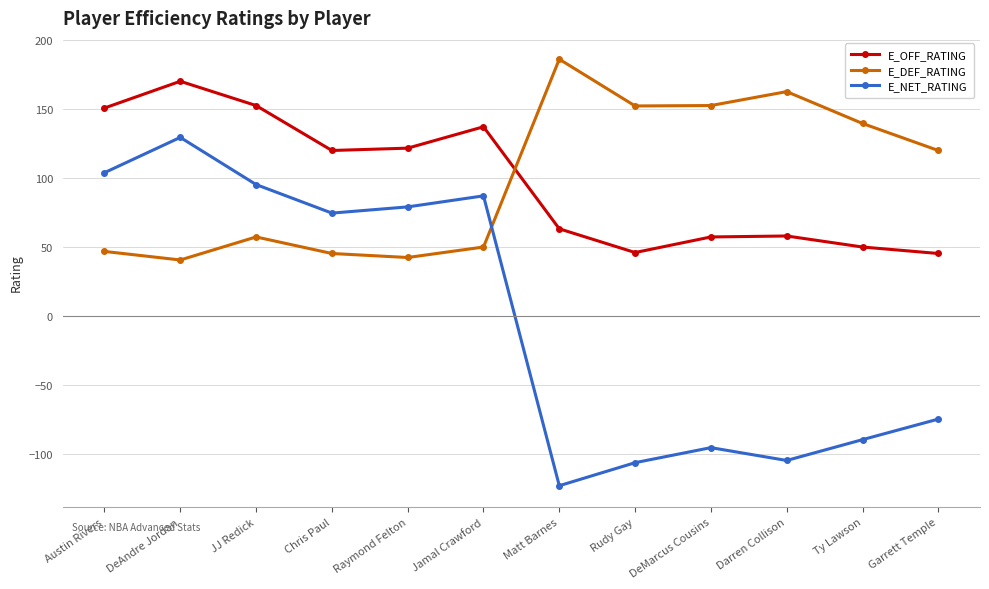

At which category is the sum across all series the highest?

DeAndre Jordan